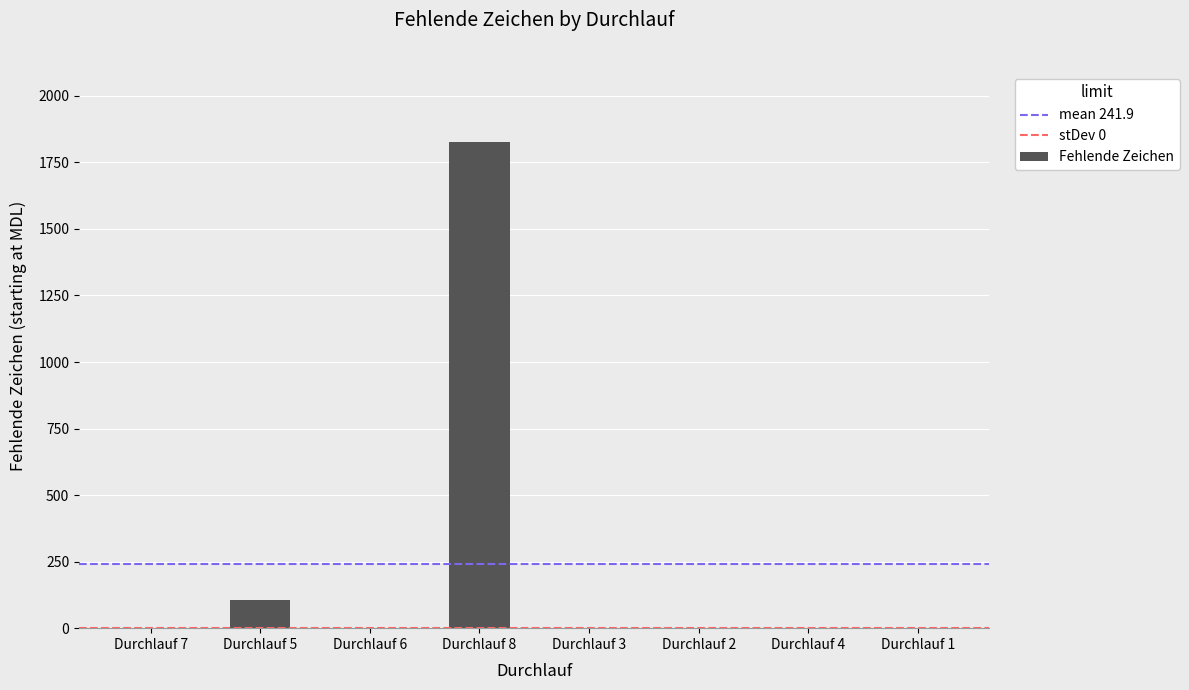

Is it true that the value at Durchlauf 2 is 0?

True